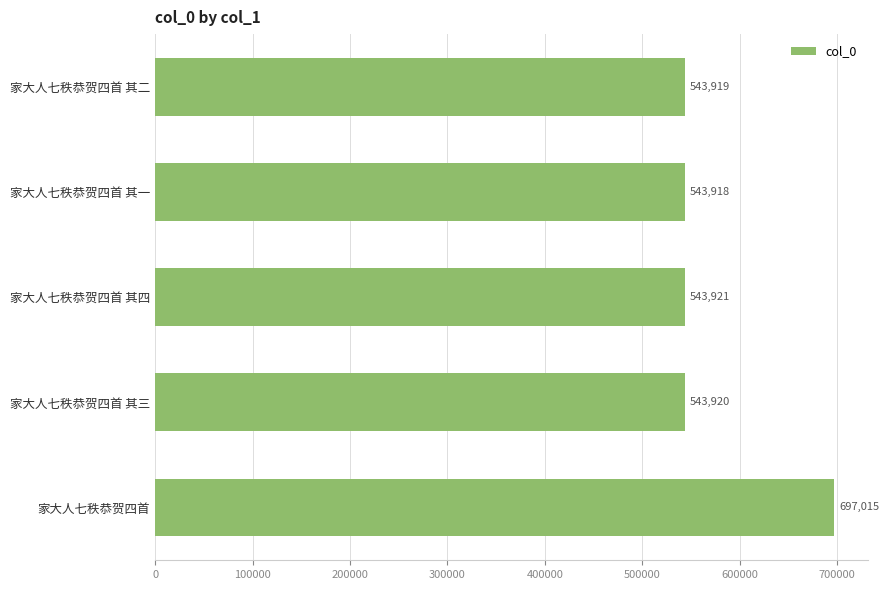

How many data points are less than 543920?

2